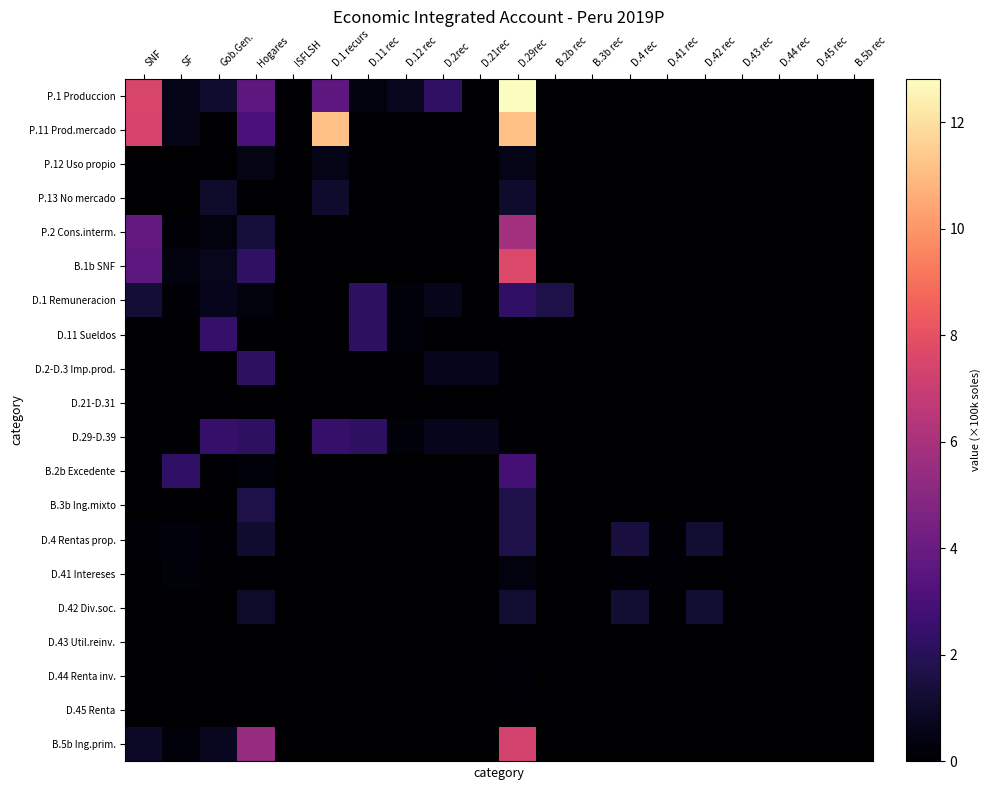

Between SF and B.2b rec, which series saw the biggest shift?

B.2b Excedente